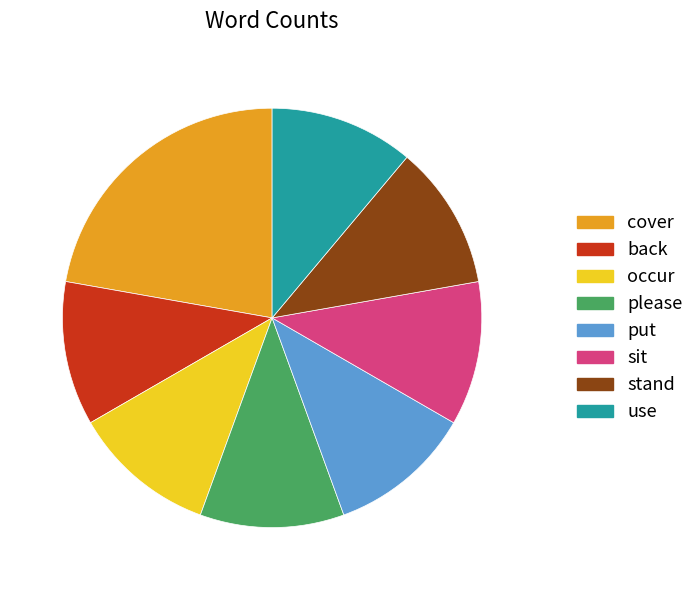

Do please and use together represent more than half of the pie?

No